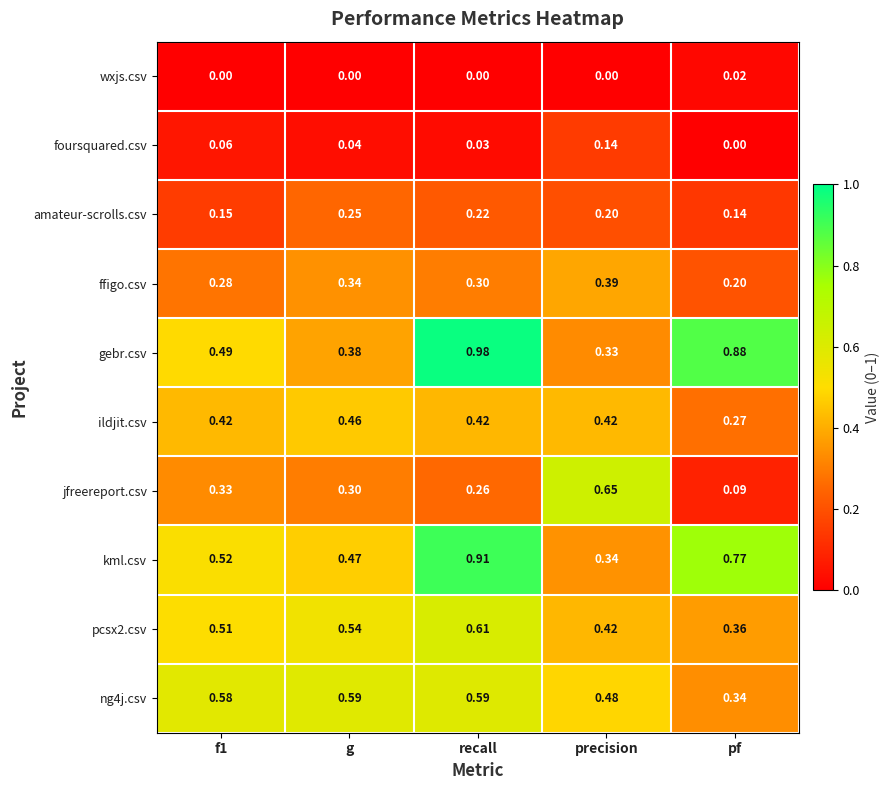

Which series has the largest total across all categories?

gebr.csv